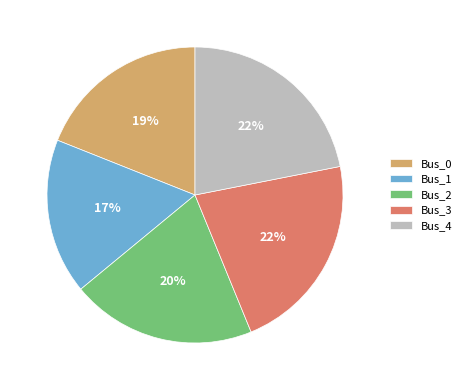

The Bus_0 slice represents 19% of the pie. True or false?

True